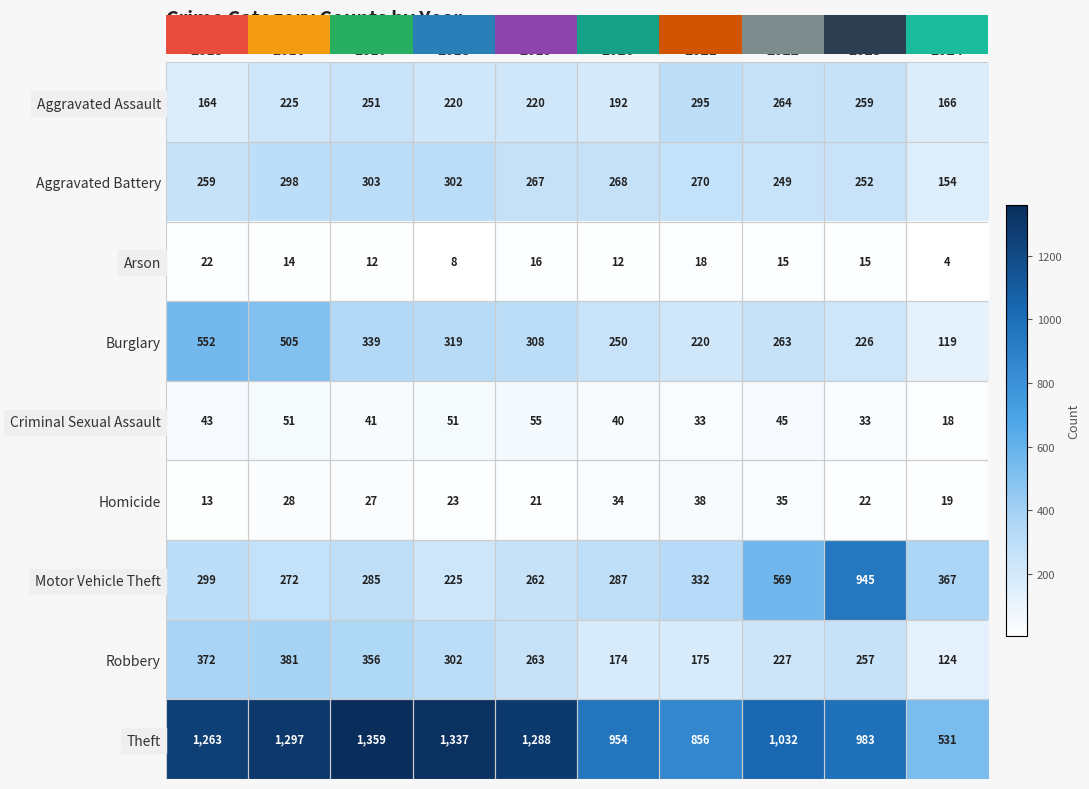

What is the sum of all Criminal Sexual Assault values?

410